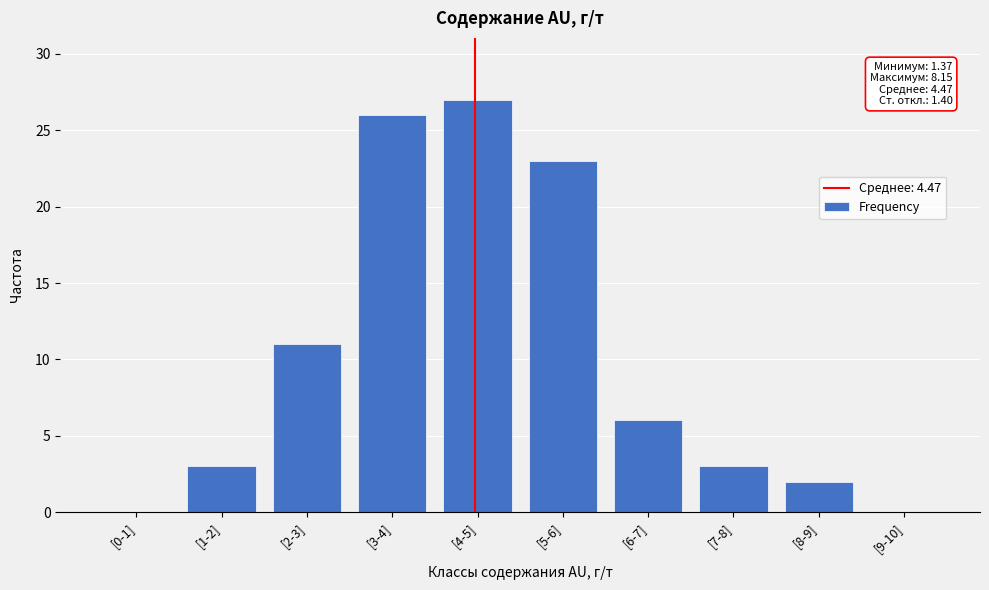

Reading left to right, what are all the values shown in this chart?

[0-1]=0	[1-2]=3	[2-3]=11	[3-4]=26	[4-5]=27	[5-6]=23	[6-7]=6	[7-8]=3	[8-9]=2	[9-10]=0